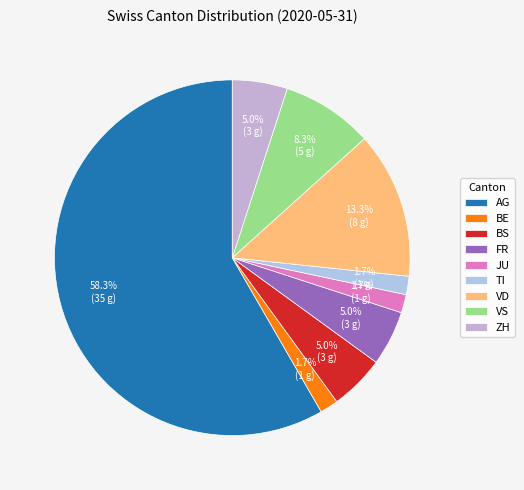

To the nearest percent, what is the average slice percentage?

11%